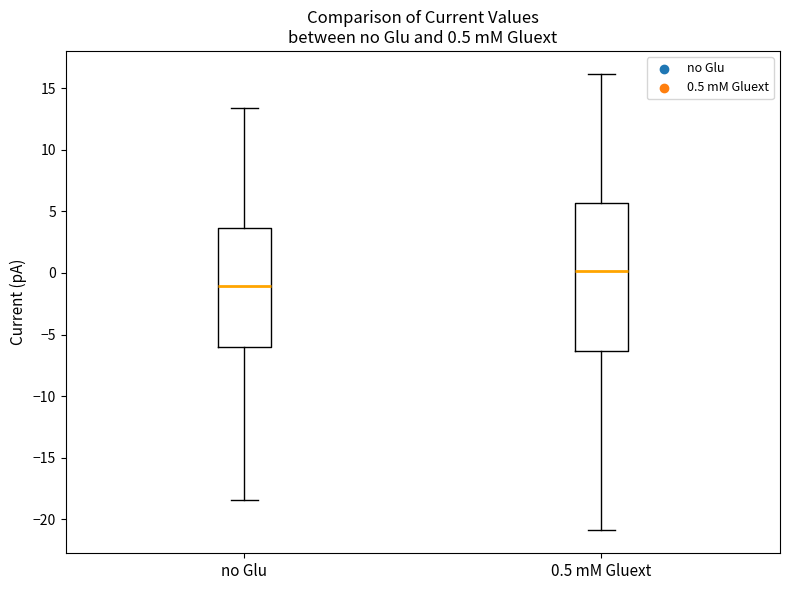

Which box has the highest median line?

0.5 mM Gluext